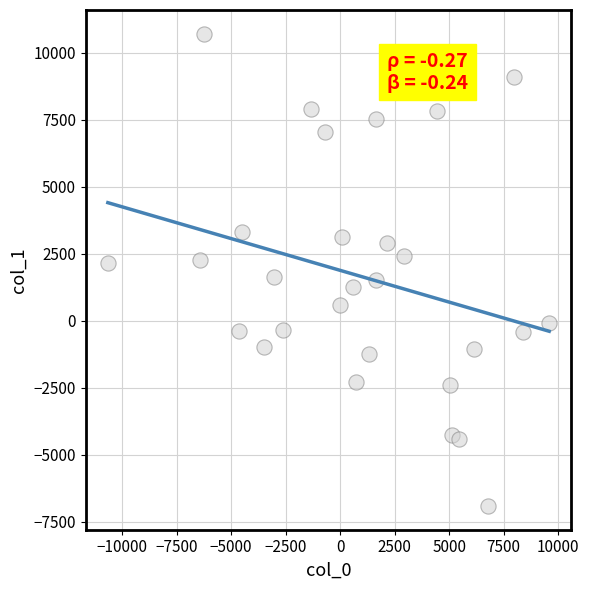

What is the range of Y values (max minus min)?

17634.2